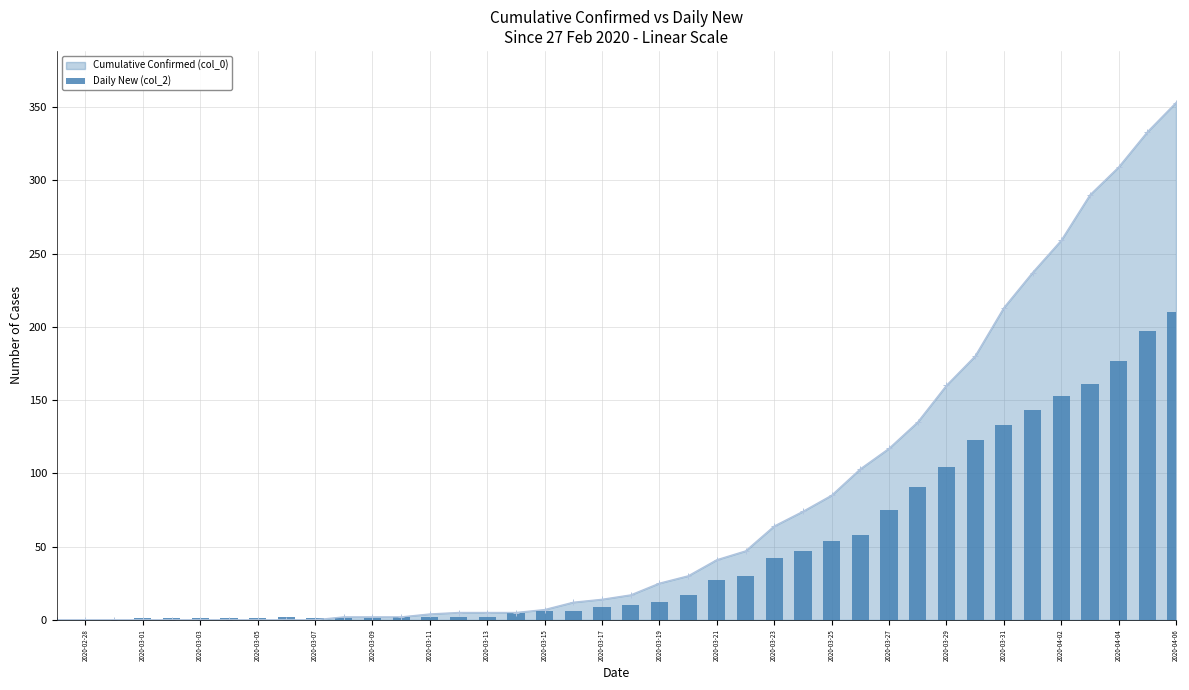

The Cumulative Confirmed (col_0) series shows 7 at 2020-03-15. True or false?

True